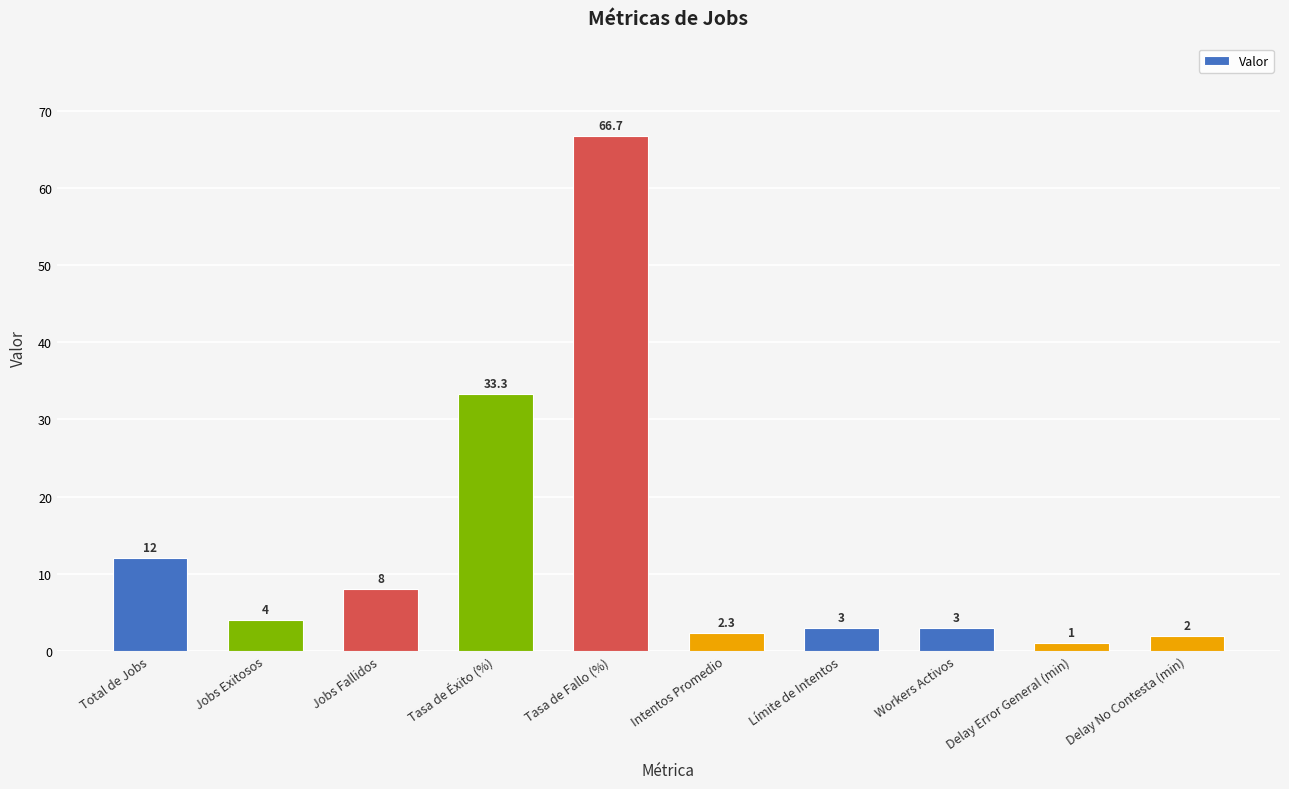

What is the smallest value displayed?

1.0